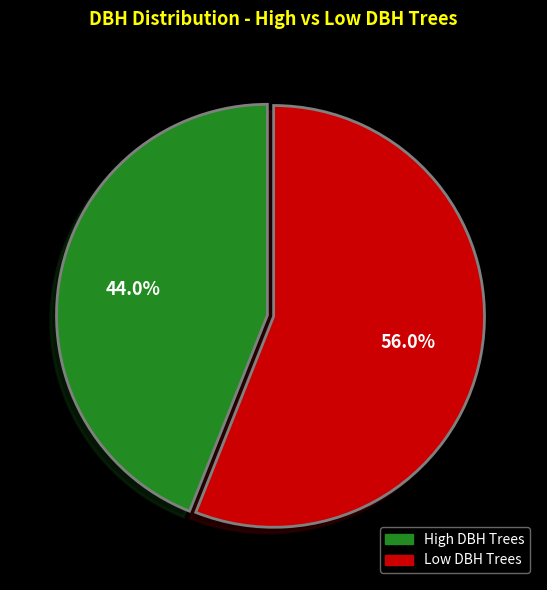

Count the number of slices in the pie.

2